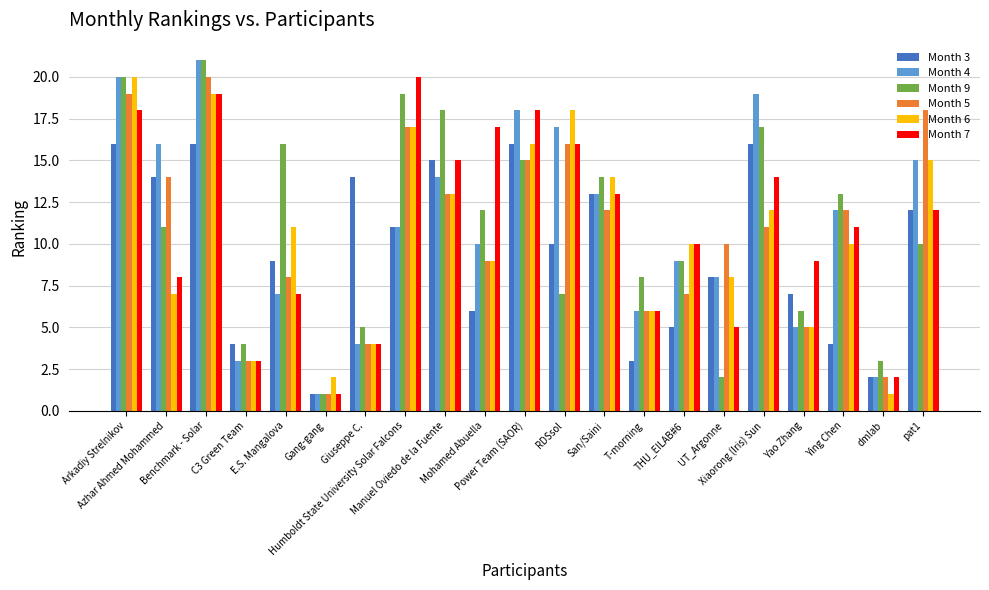

List the series in order of their peak value, highest first.

Month 4, Month 9, Month 5, Month 6, Month 7, Month 3